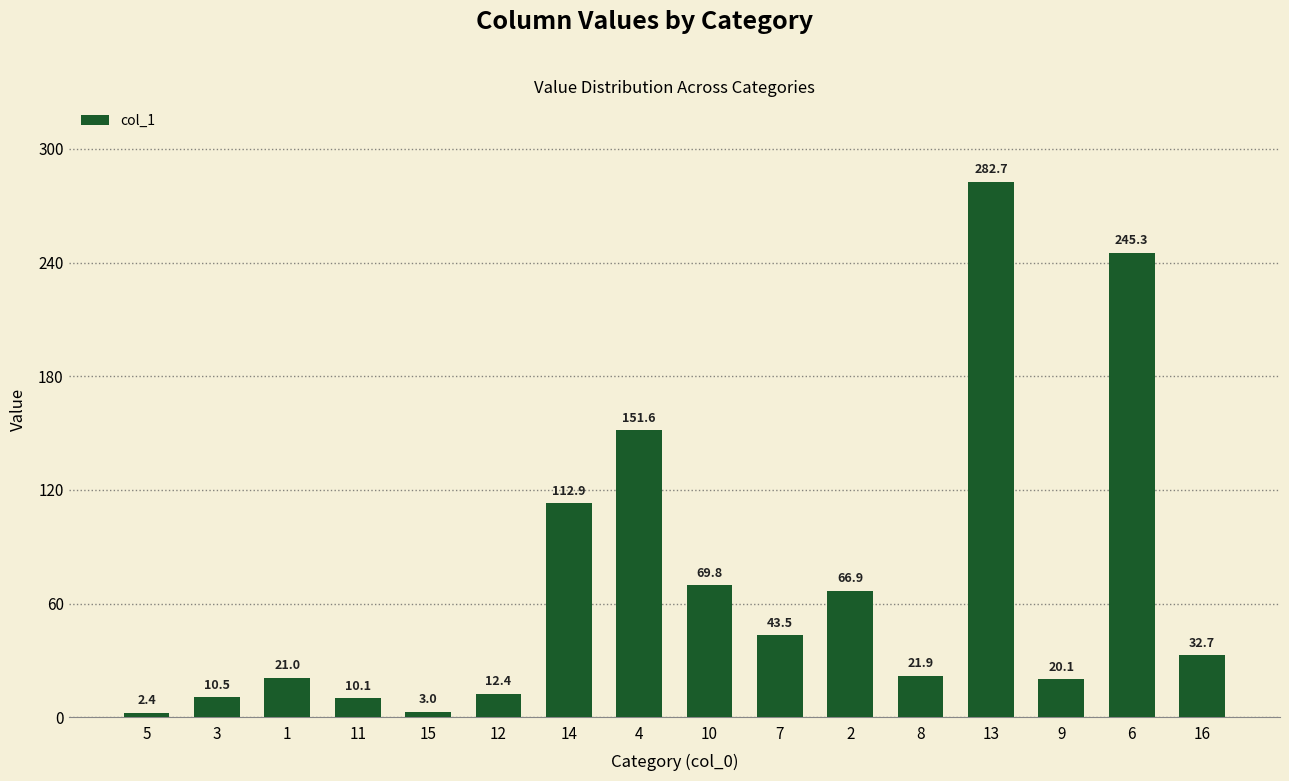

Reading left to right, list all the values displayed in this chart.

2.4	10.5	21.0	10.1	3.0	12.4	112.9	151.6	69.8	43.5	66.9	21.9	282.7	20.1	245.3	32.7